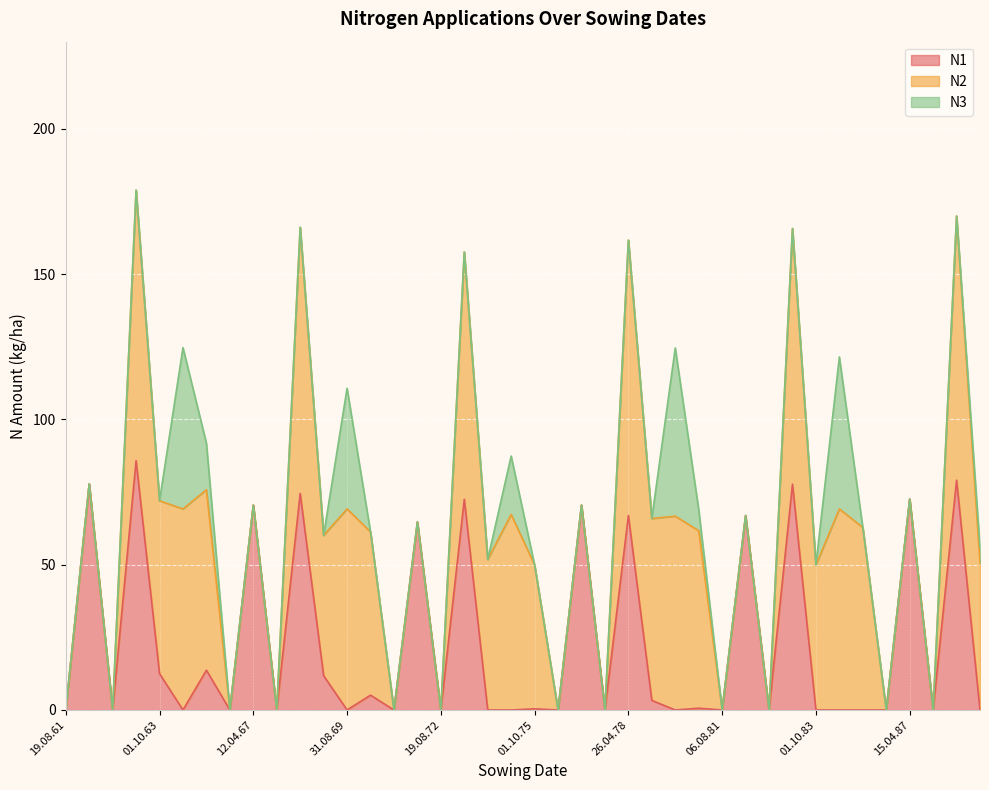

What is the difference between the N2 values at 29.04.73 and 01.10.83?

35.2